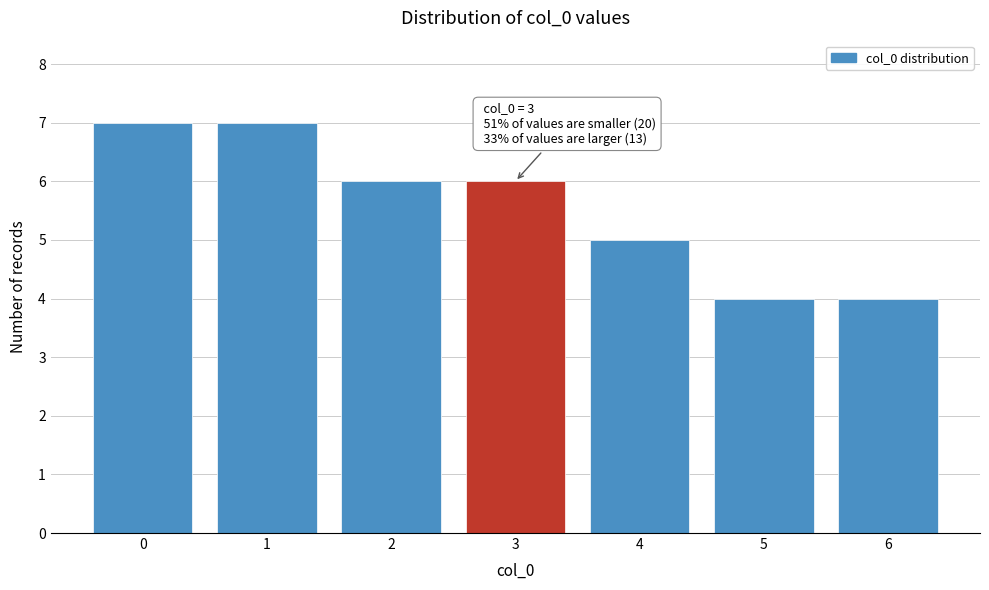

Reading left to right, list all the values displayed in this chart.

0=7	1=7	2=6	3=6	4=5	5=4	6=4